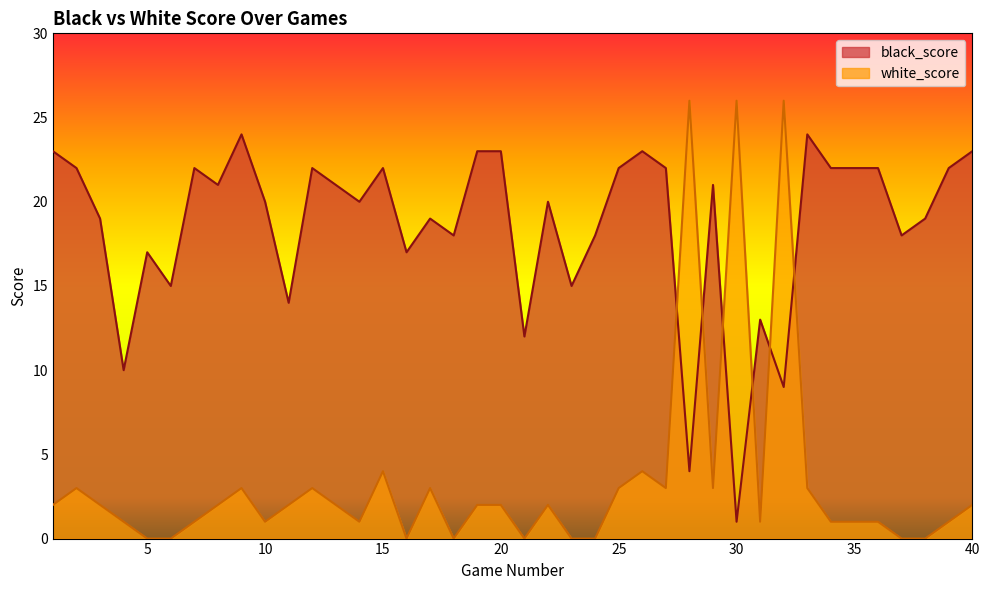

Where does the white_score series first go above 2?

2